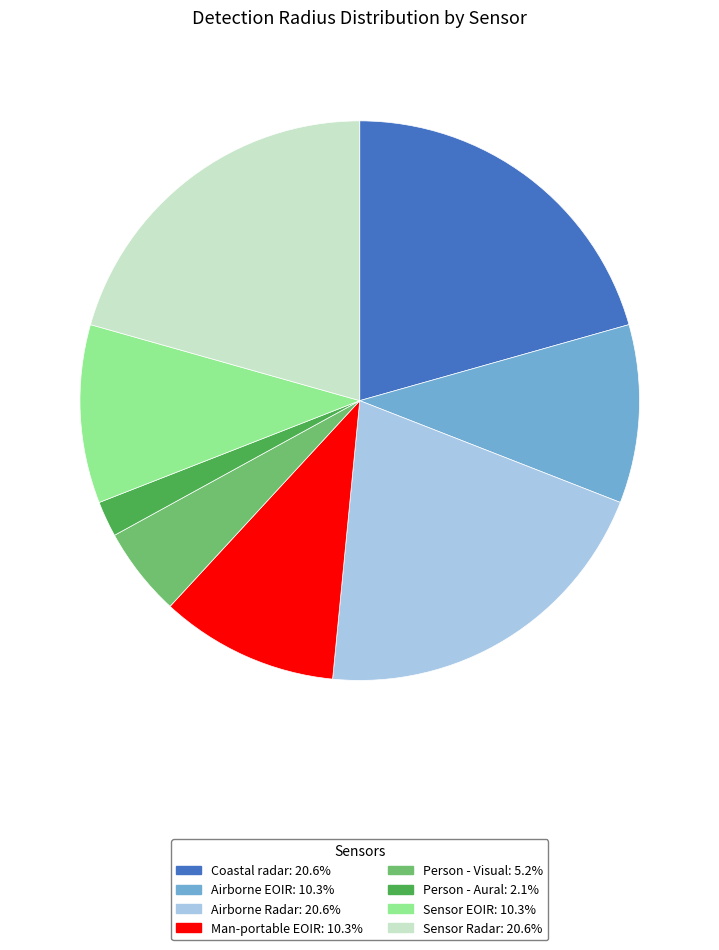

Which slice is the smallest?

Person - Aural